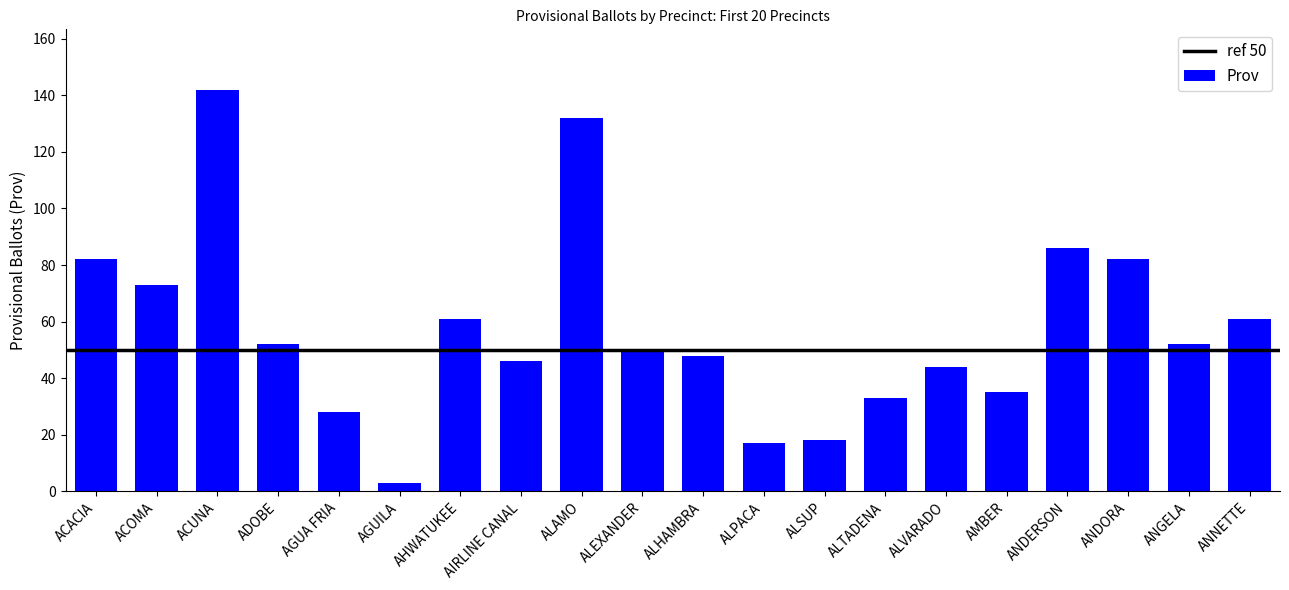

What position from the right is ALEXANDER?

11